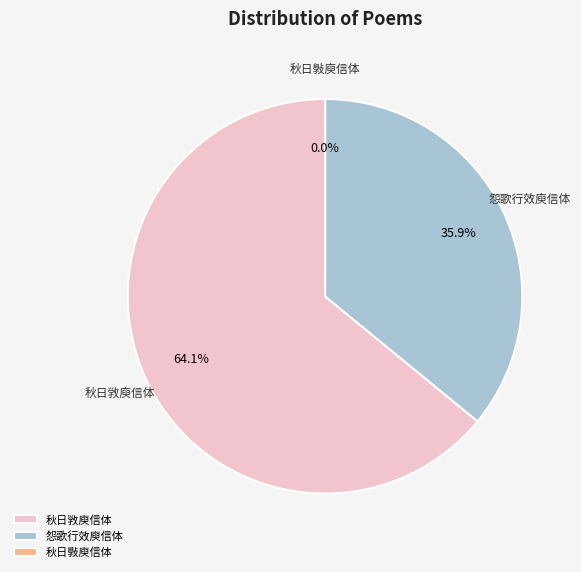

What is the majority slice?

秋日敩庾信体